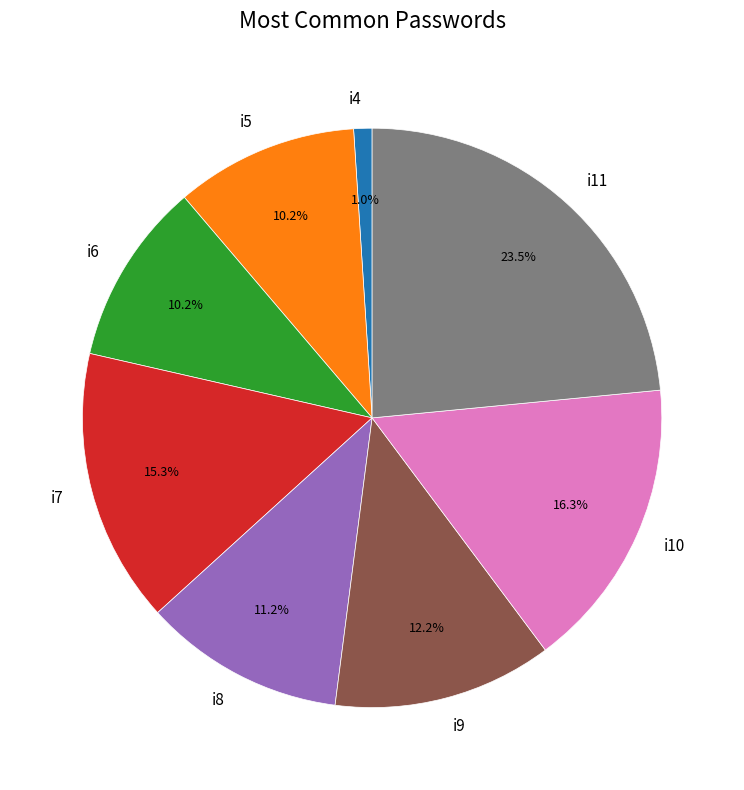

Does any single category account for the majority?

No